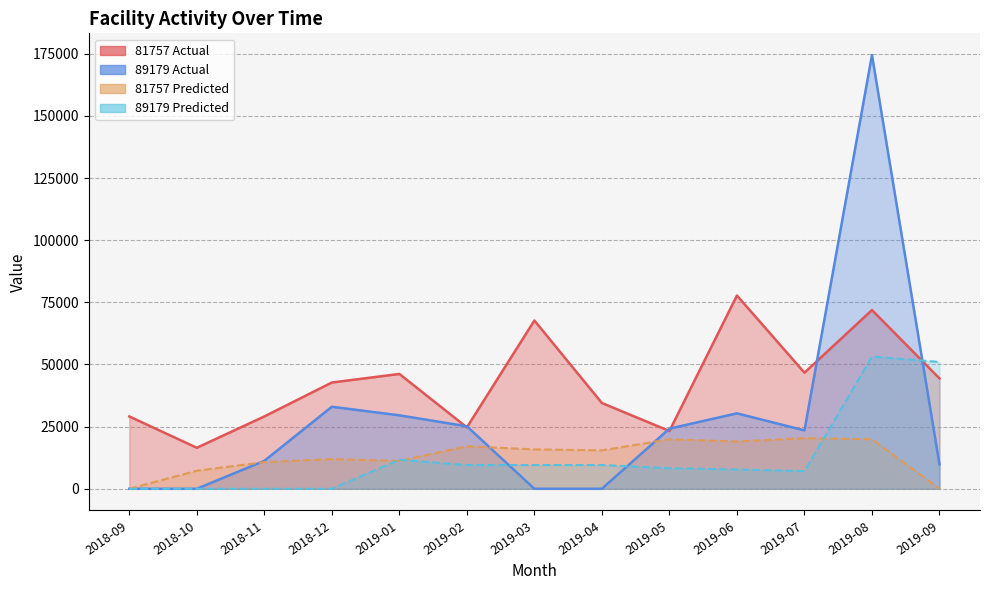

The 81757_predicted series shows 19020.4 at 2019-06. True or false?

True